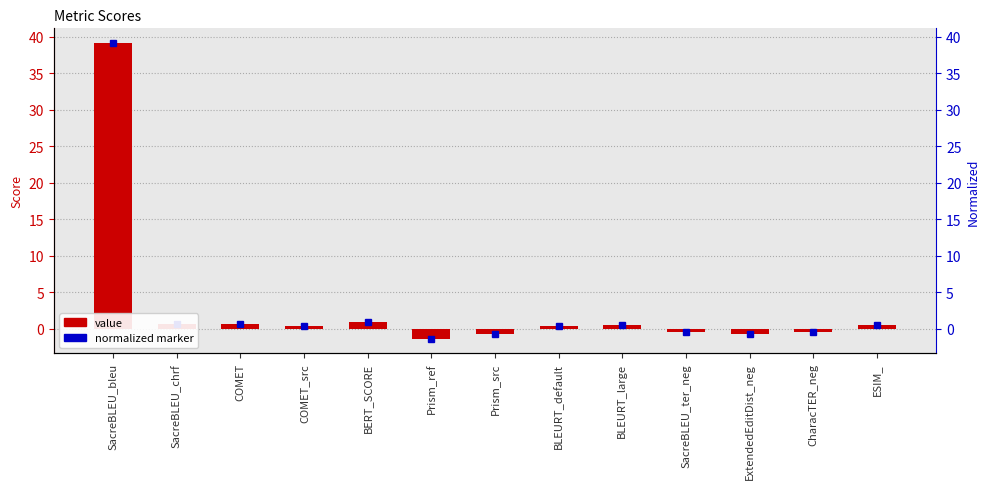

What is the greatest value displayed?

39.1